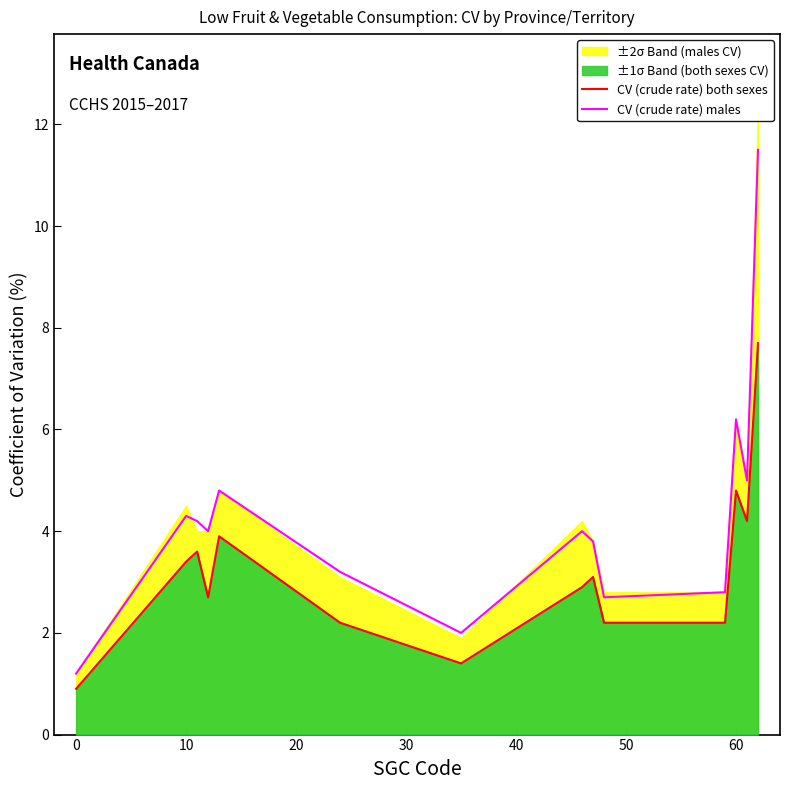

Where is CV (crude rate) males nearest to the value 6?

60